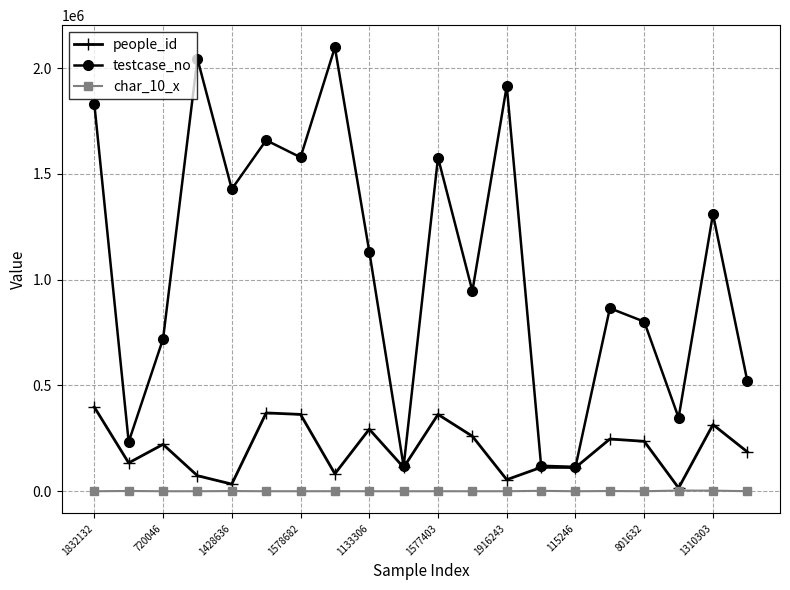

What are all the series names shown in the legend?

people_id, testcase_no, char_10_x